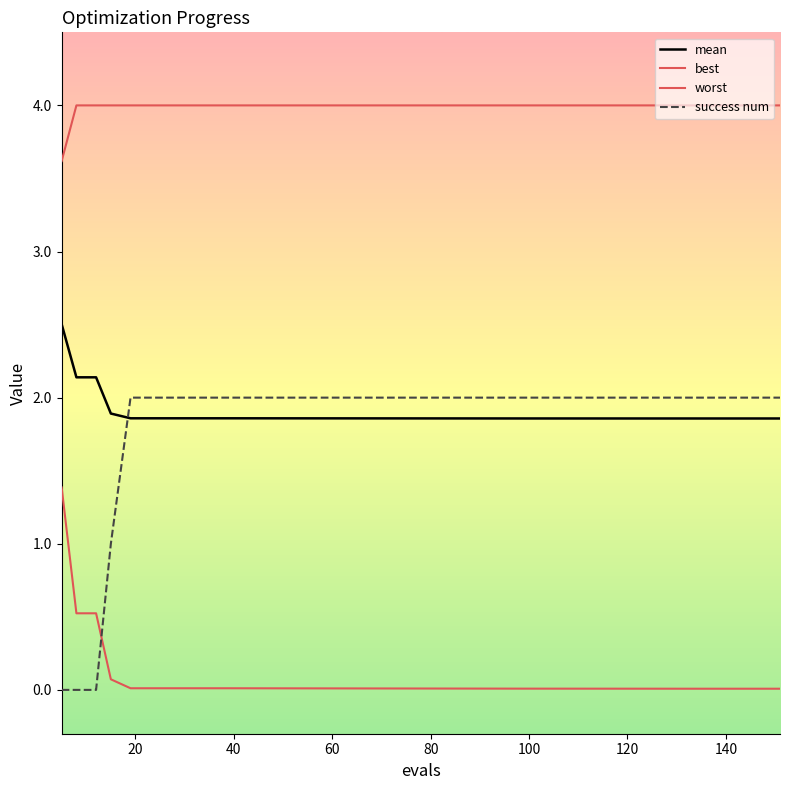

Is this an area chart (filled region under the line)?

No